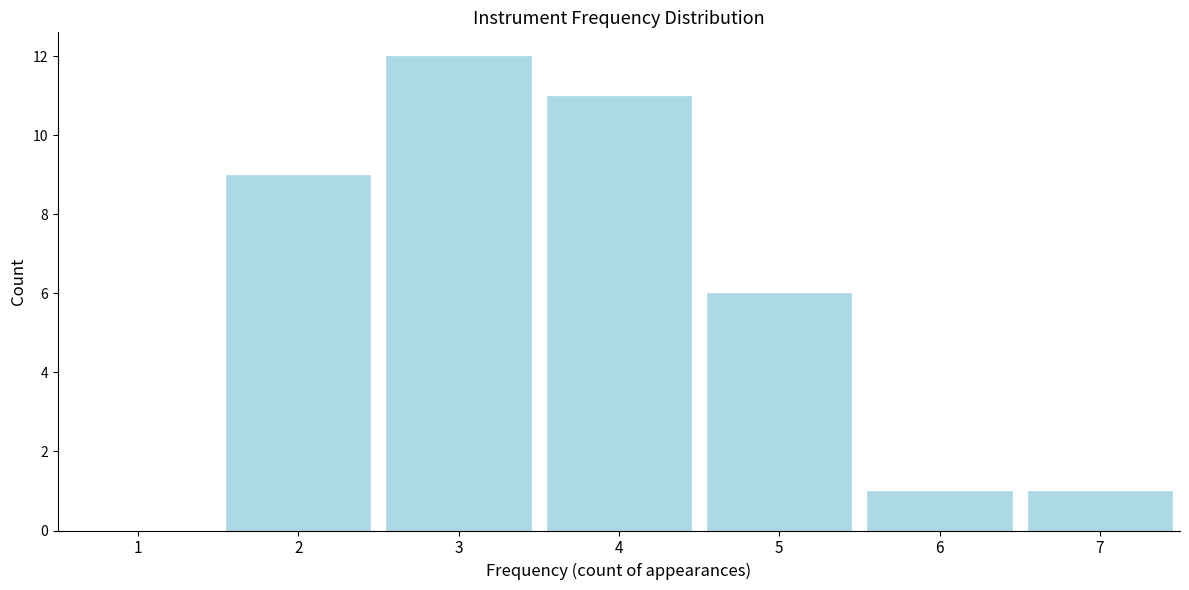

What is the height of the bar covering 2.5 to 3.5 on the x-axis? The values are not printed on the chart, so give them approximately, as read against the axis.

12